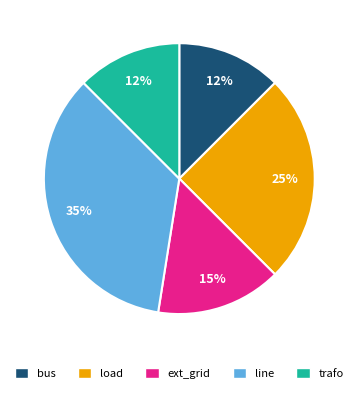

How many segments does this pie chart have?

5